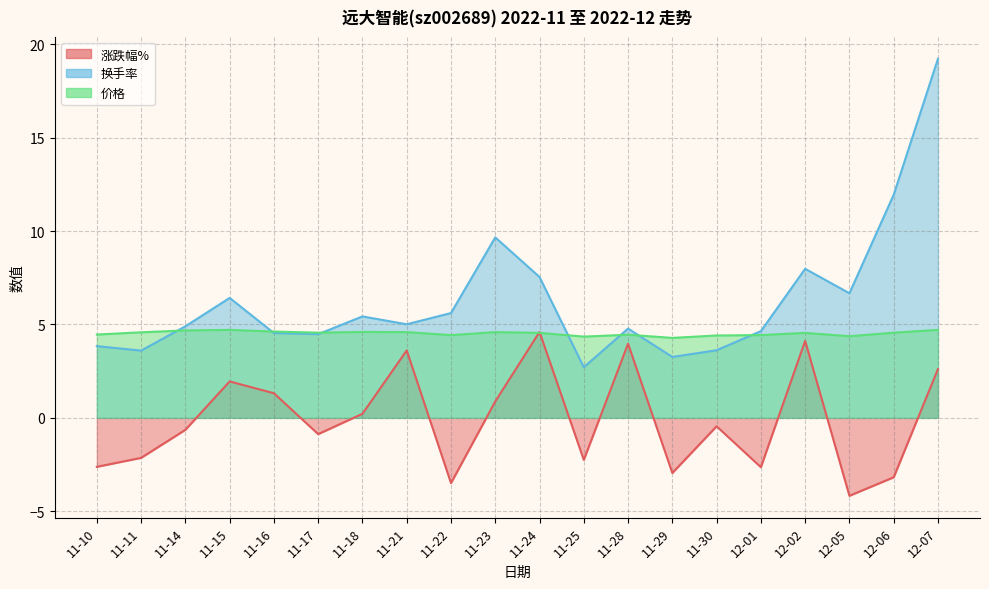

What is the sum of the 价格 values at 11-15 and 11-18?

9.3